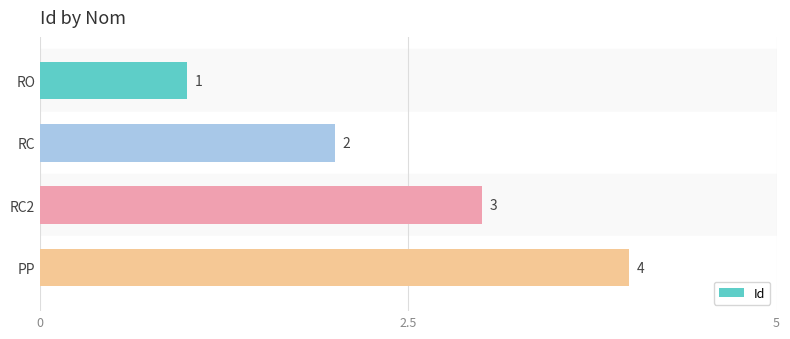

Rank the categories by value from lowest to highest.

RO, RC, RC2, PP